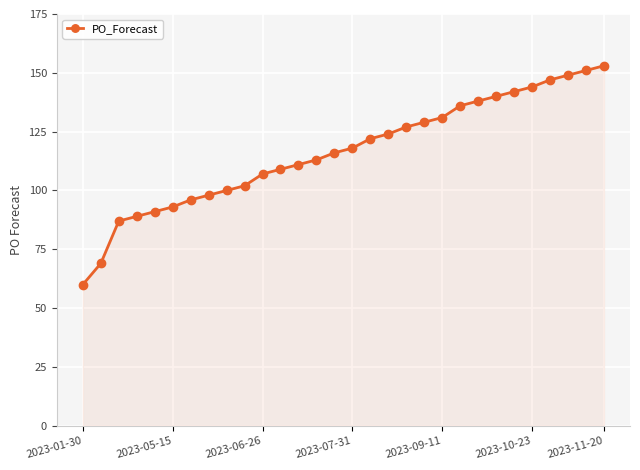

Reading left to right, transcribe all the data shown in this chart.

60	69	87	89	91	93	96	98	100	102	107	109	111	113	116	118	122	124	127	129	131	136	138	140	142	144	147	149	151	153